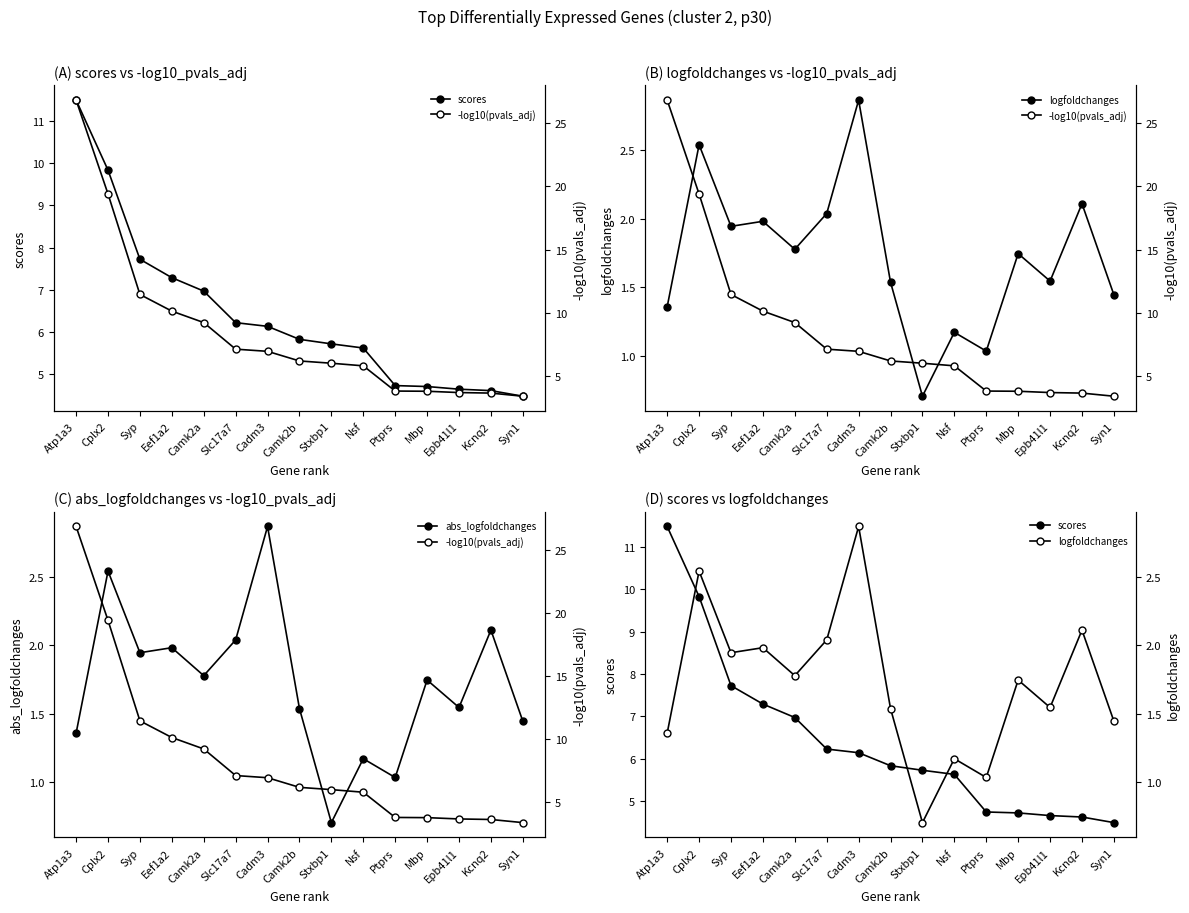

True or false: -log10(pvals_adj) and abs_logfoldchanges intersect in this chart.

False